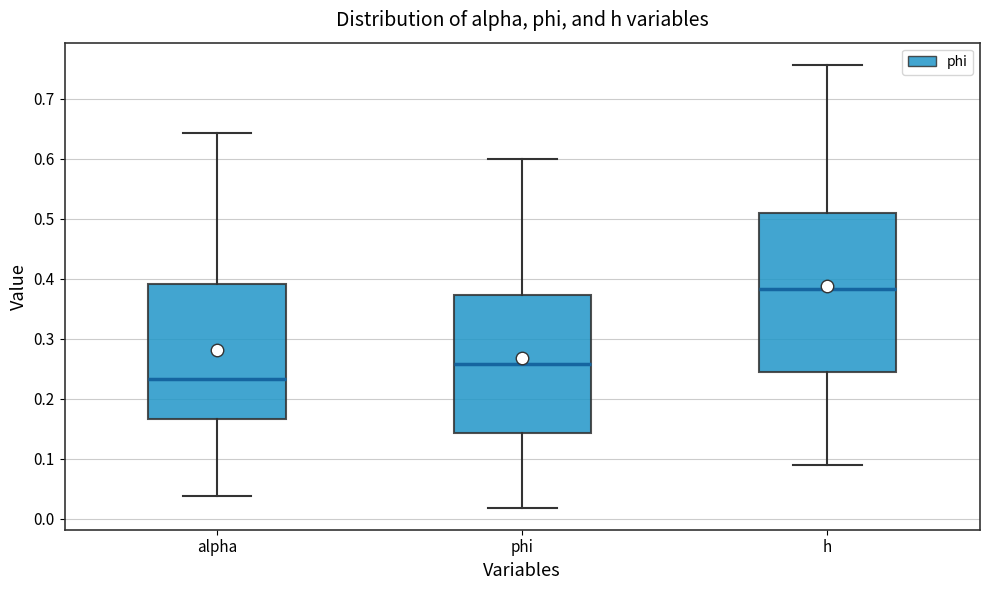

Comparing the boxes themselves (not the whiskers), which one is the tallest?

h